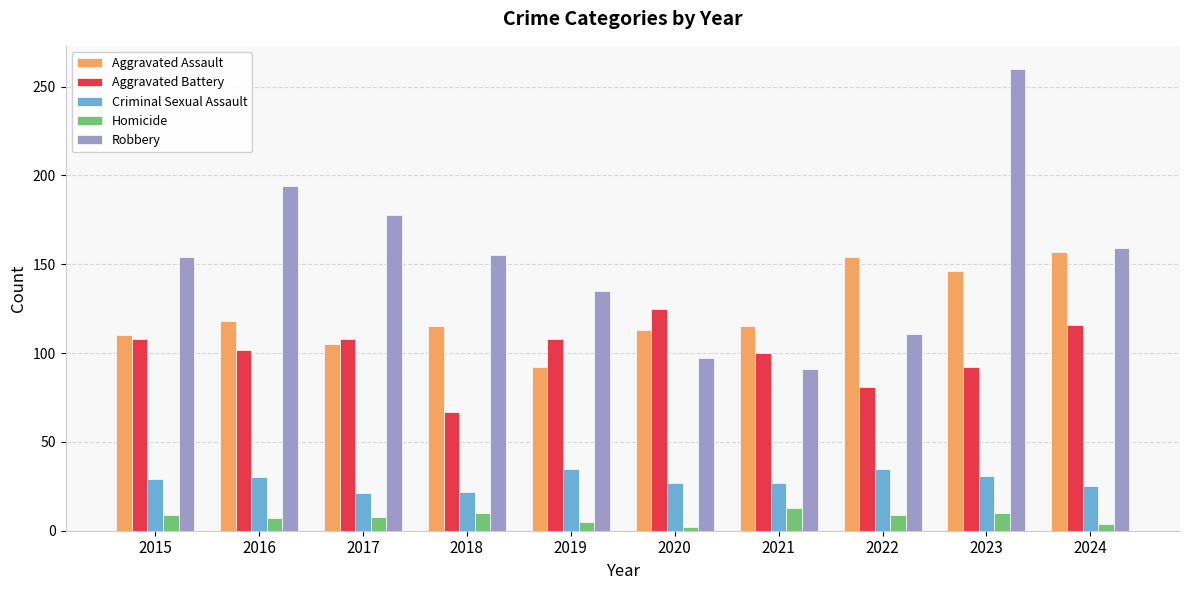

What is the spread (max minus min) of values at 2022?

145